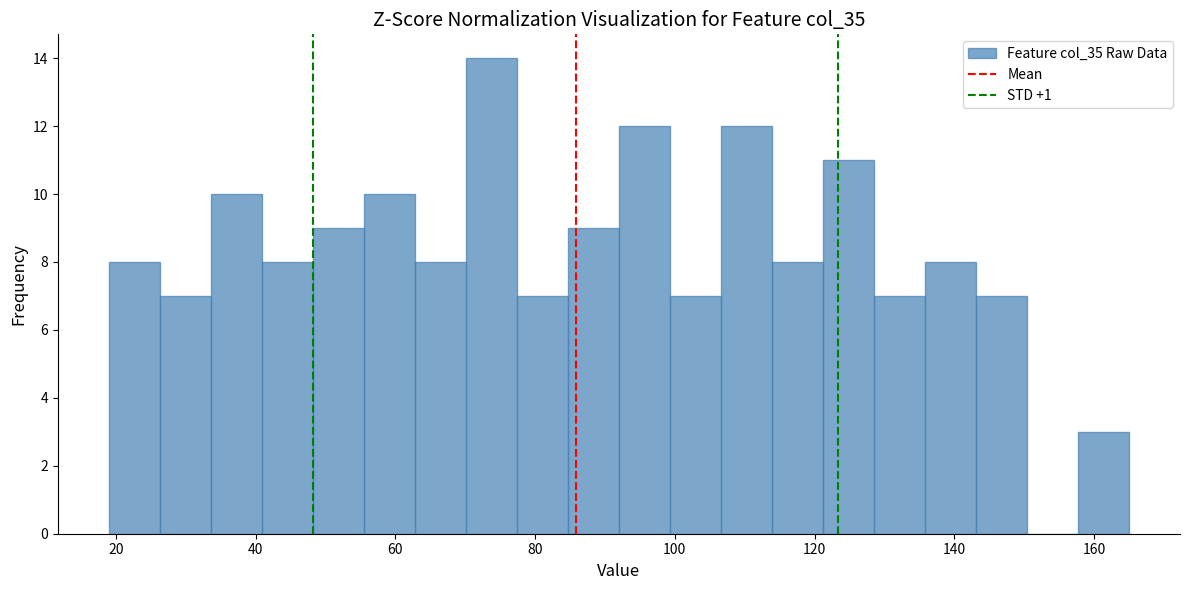

Read against the x-axis, roughly where is the centre of the tallest bar?

74